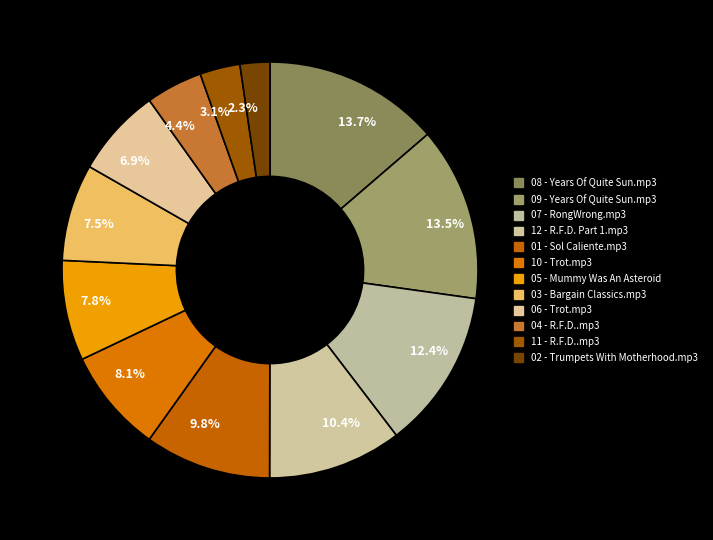

Combined, what portion of the pie is 2.3% and 6.9%?

9.2%